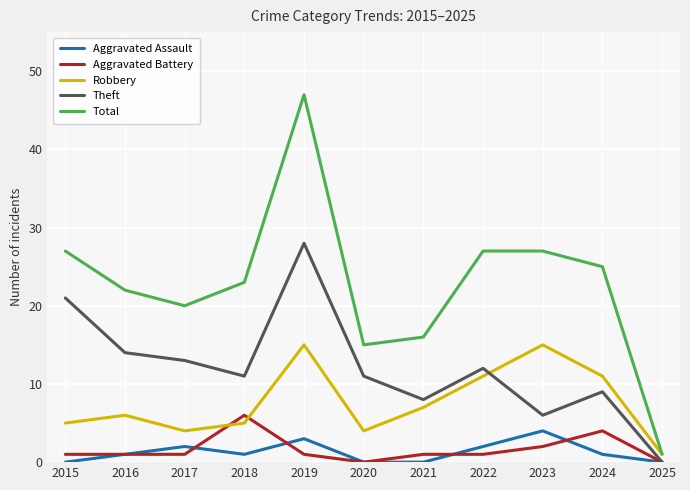

Reading left to right, extract all data points from this chart.

Aggravated Assault: 0	1	2	1	3	0	0	2	4	1	0
Aggravated Battery: 1	1	1	6	1	0	1	1	2	4	0
Robbery: 5	6	4	5	15	4	7	11	15	11	1
Theft: 21	14	13	11	28	11	8	12	6	9	0
Total: 27	22	20	23	47	15	16	27	27	25	1